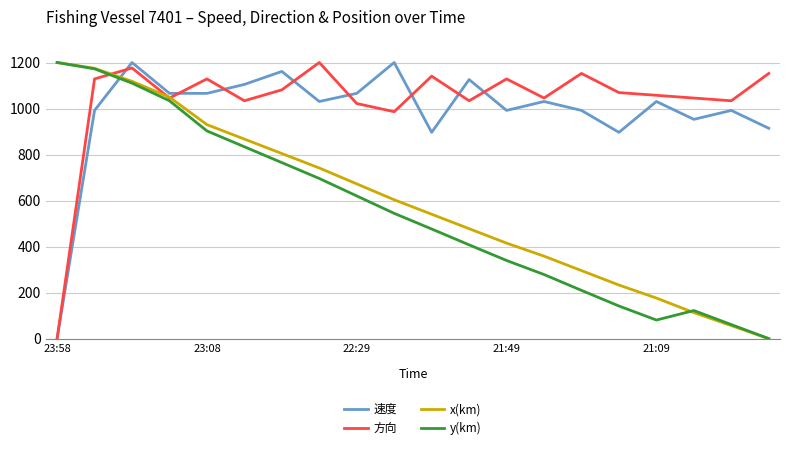

What is the greatest value displayed?

1200.0